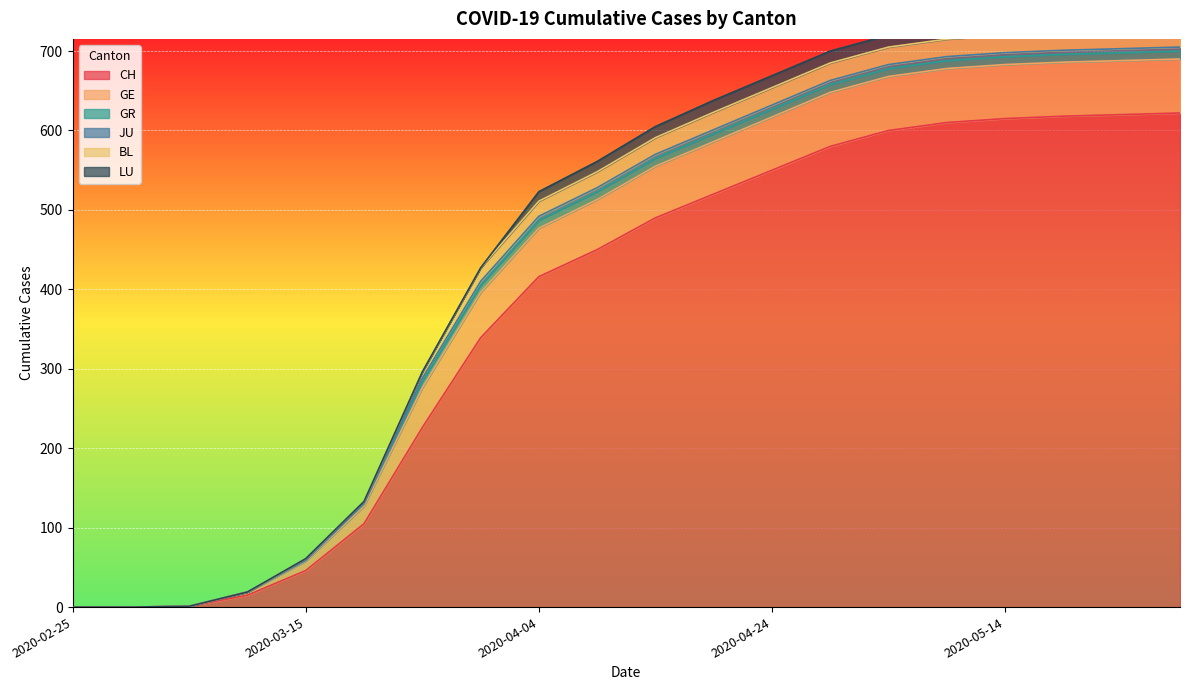

Which series has the widest spread of values?

CH